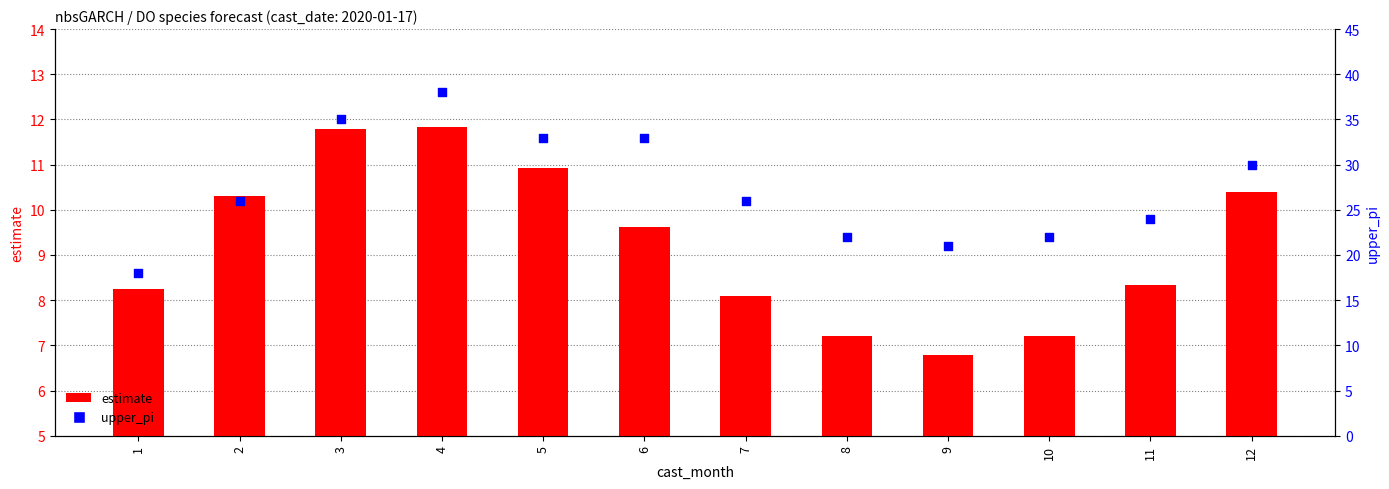

What are all the series names shown in the legend?

estimate, upper_pi